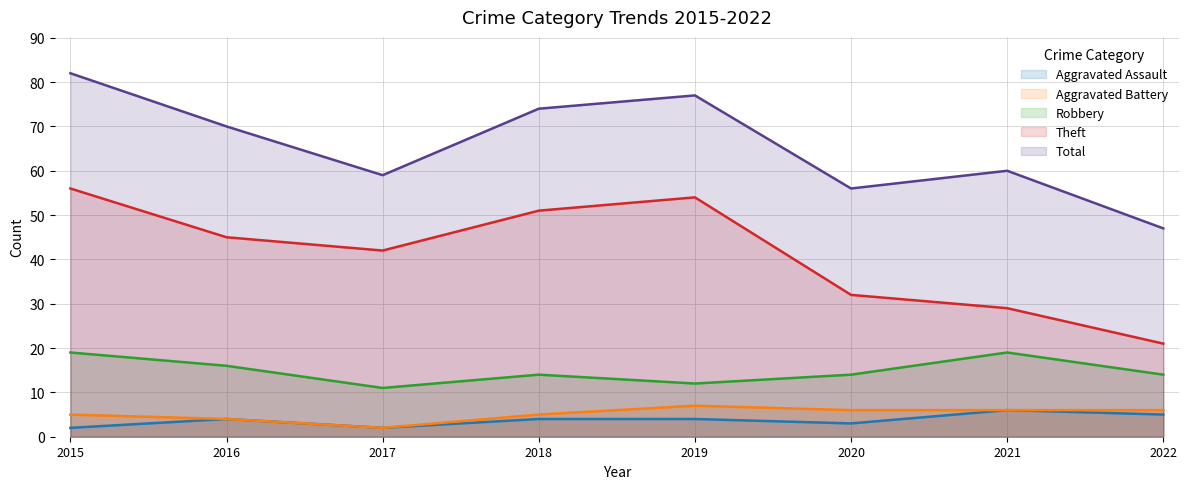

How many lines are shown in the chart?

5